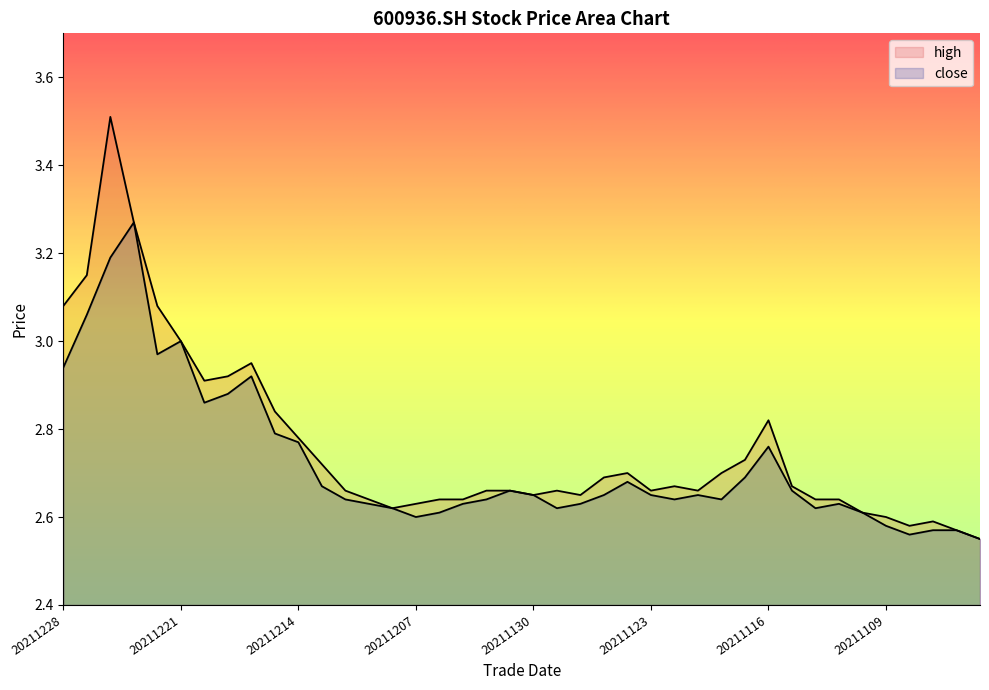

How many lines are shown in the chart?

2